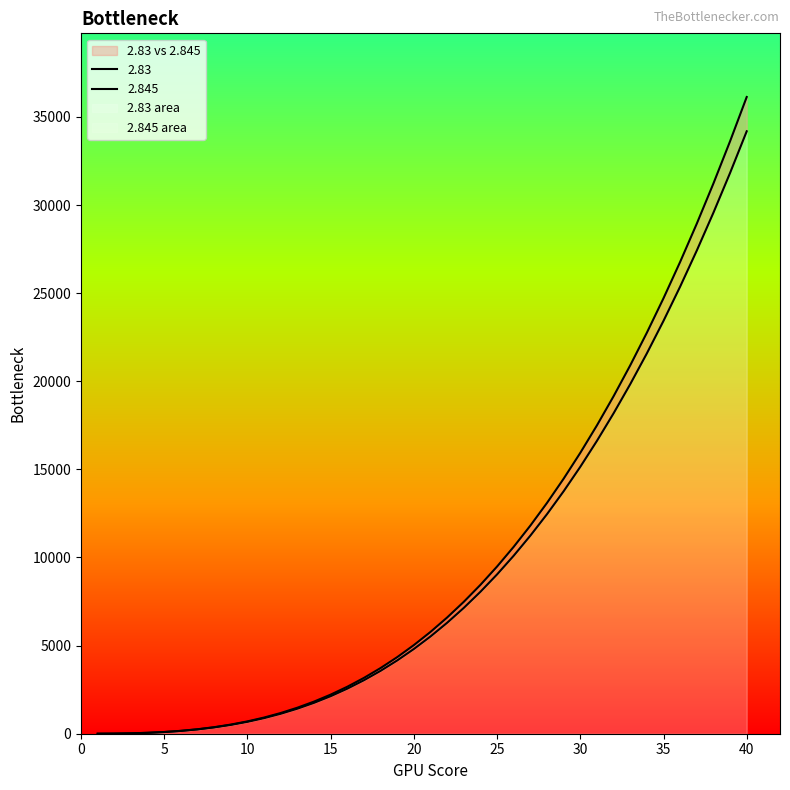

Does the chart have visible grid lines?

No